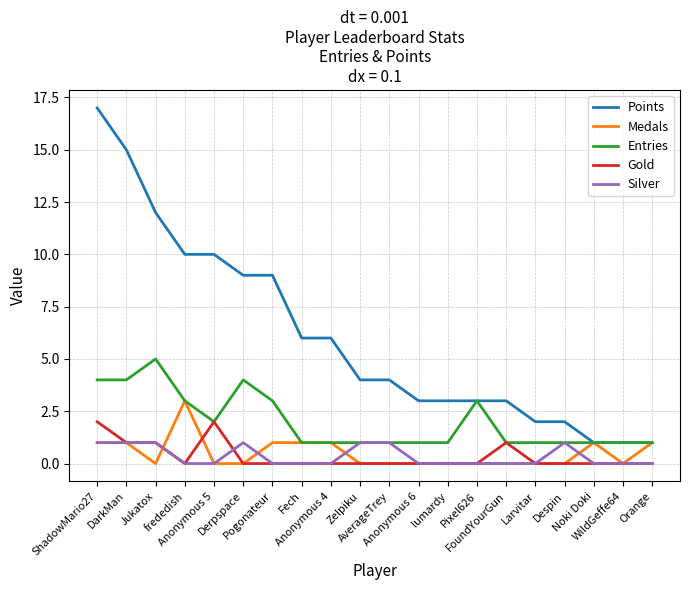

Which series has the largest total across all categories?

Points